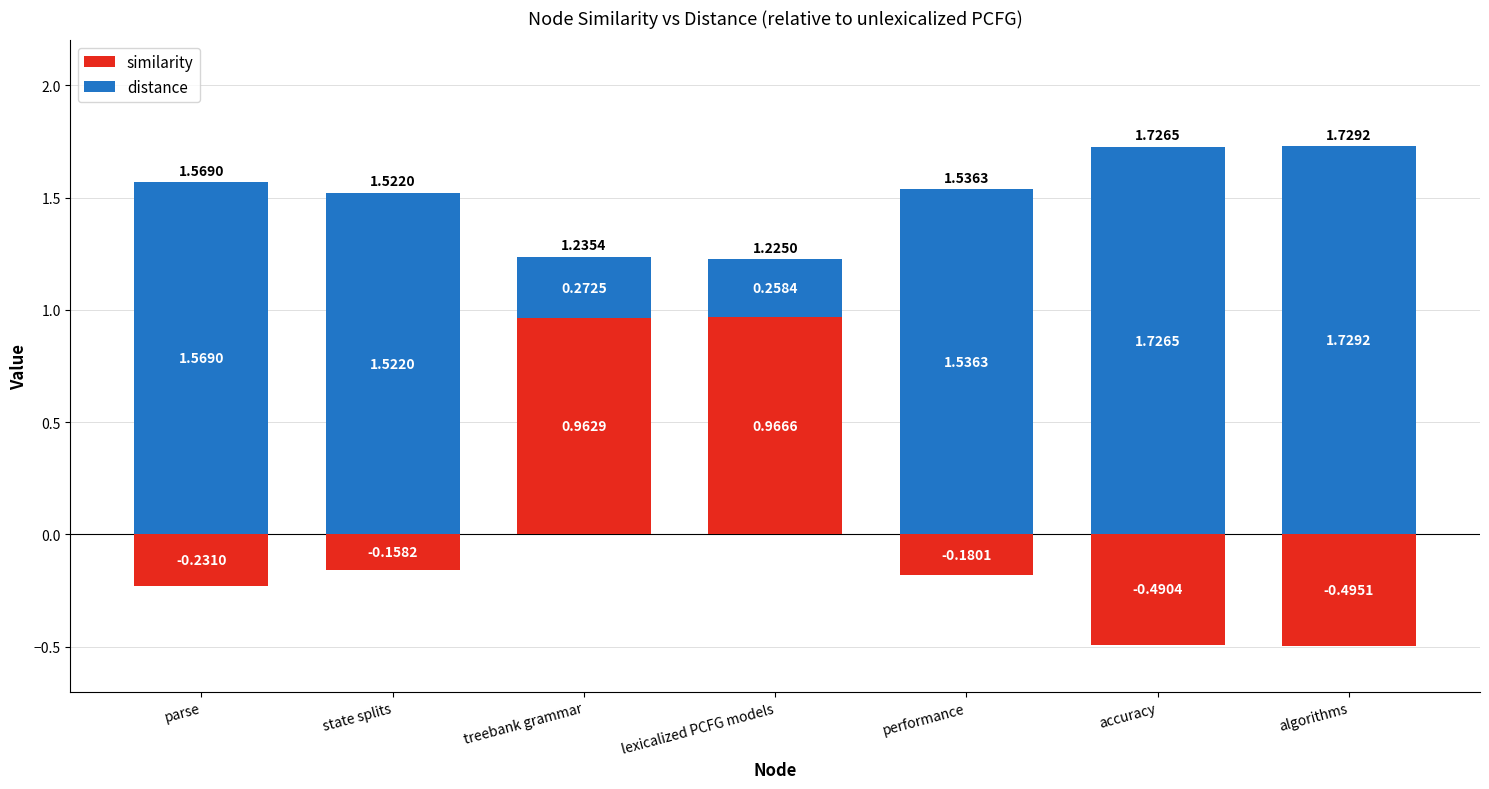

What is the approximate value of similarity at accuracy?

-0.5